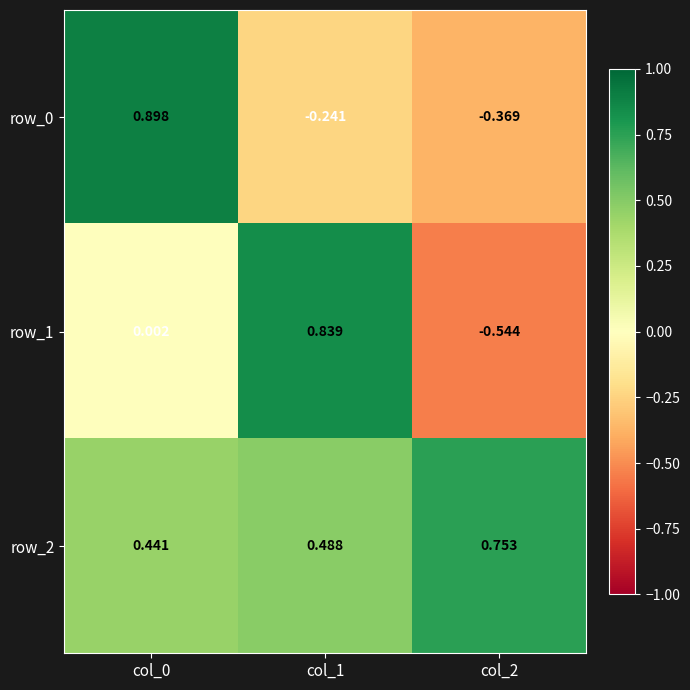

What is the sum of all row_2 values?

1.7